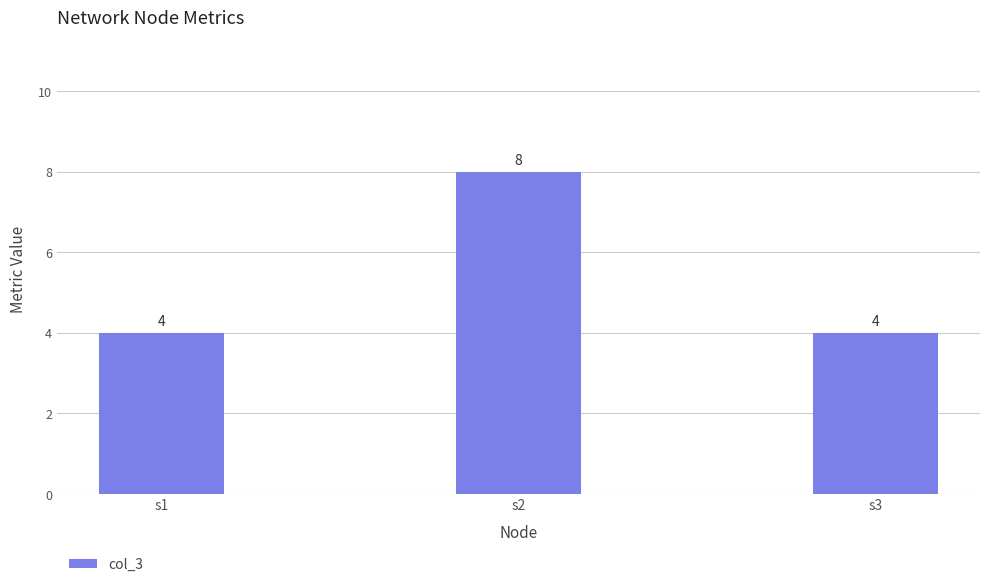

What value does the data have at s3?

4